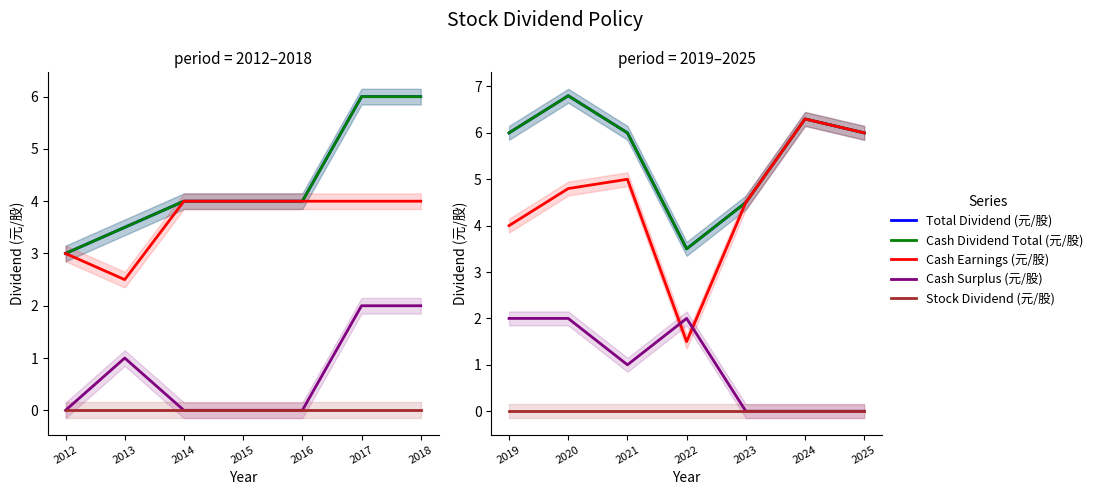

Is this an area chart (filled region under the line)?

No